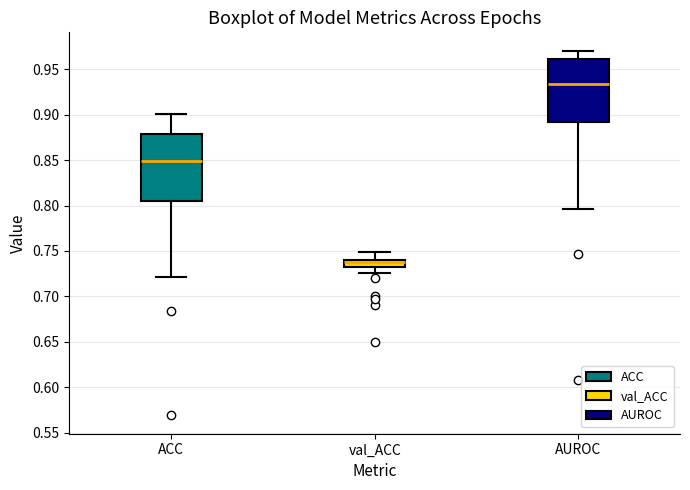

Reading left to right, transcribe this box plot: for each box, give where its median line is, the range the box spans, and where its two whiskers end, as read against the y-axis. The values are not printed on the chart, so give them approximately, as read against the axis.

ACC: median 0.850, box 0.805 to 0.880, whiskers 0.720 to 0.900
val_ACC: median 0.740 (just below the box's upper edge), box 0.735 to 0.740, whiskers 0.725 to 0.750
AUROC: median 0.935, box 0.890 to 0.960, whiskers 0.795 to 0.970